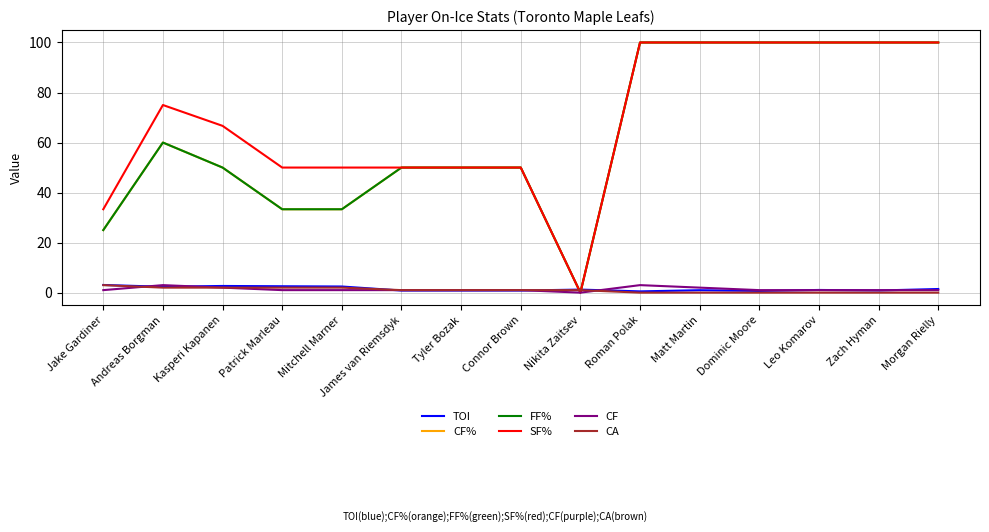

True or false: CF has more than 2 points higher than both neighbors.

False